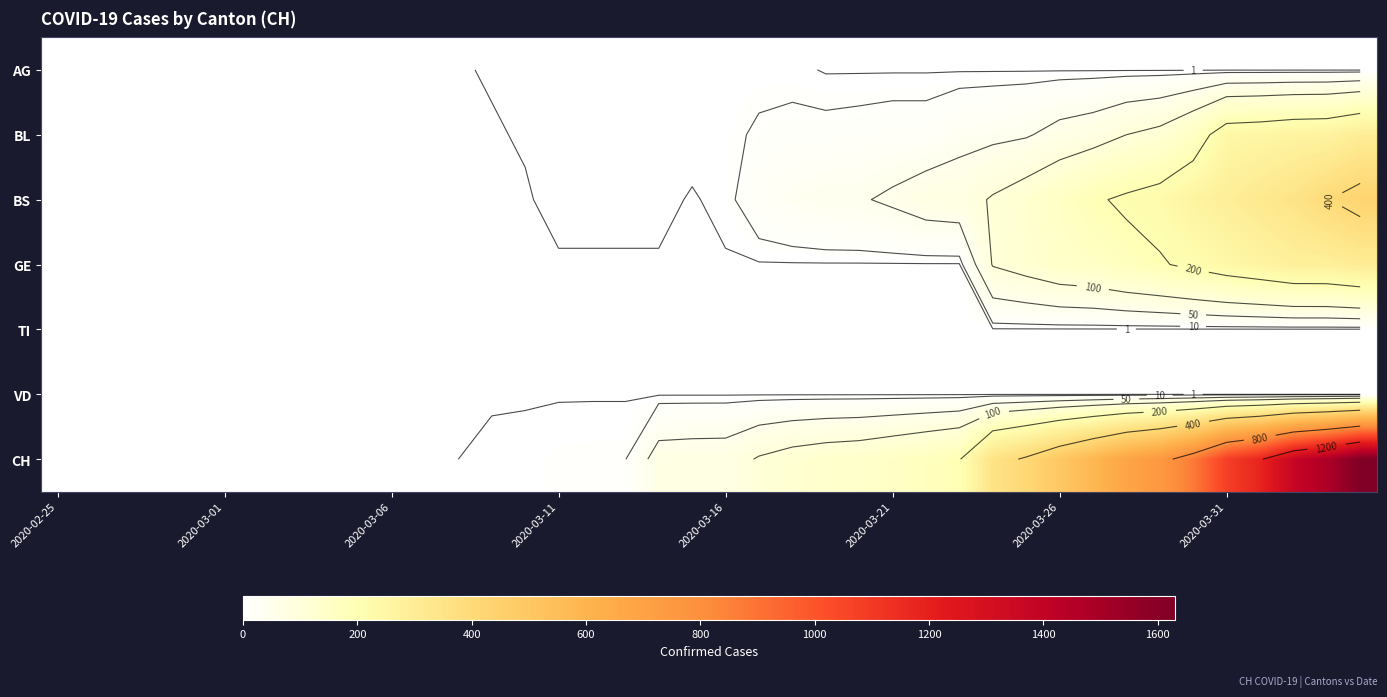

What is the total value across all series at 38?

2426